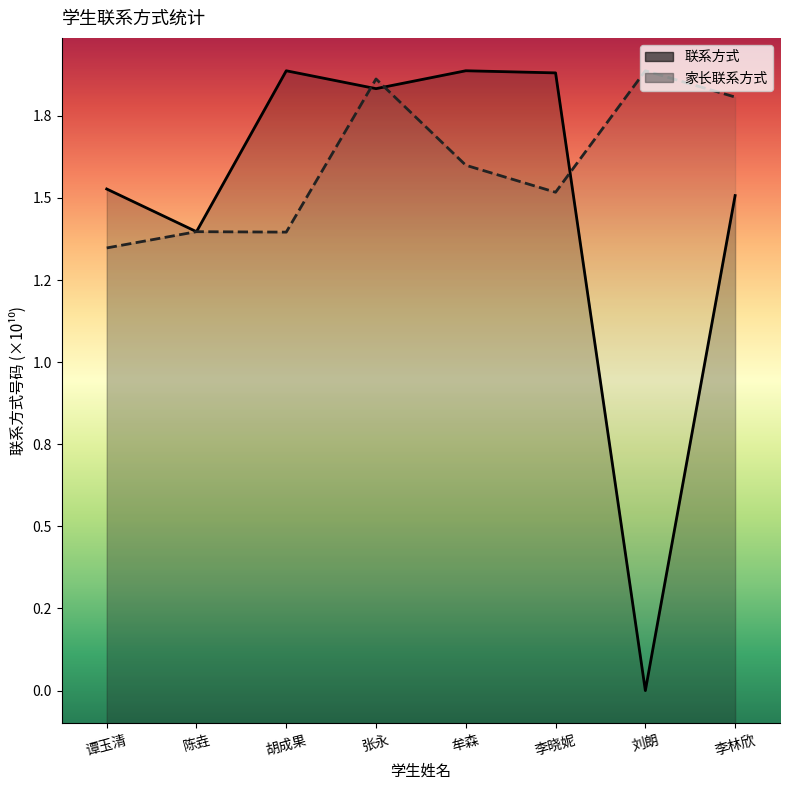

Between 张永 and 牟森, which series saw the biggest shift?

家长联系方式